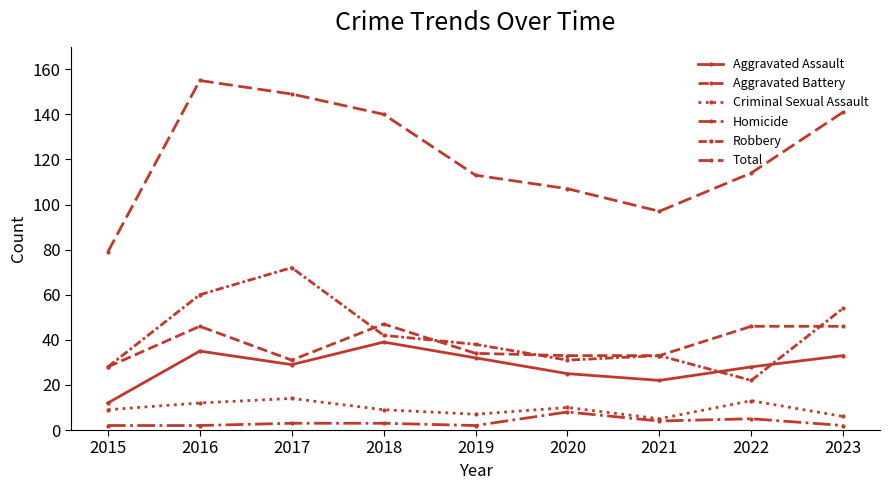

Which series has the largest total across all categories?

Total